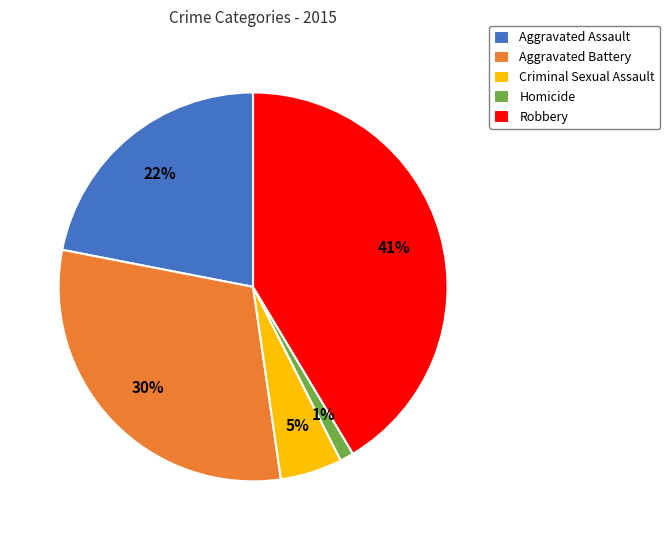

Do Aggravated Assault and Robbery together represent more than half of the pie?

Yes